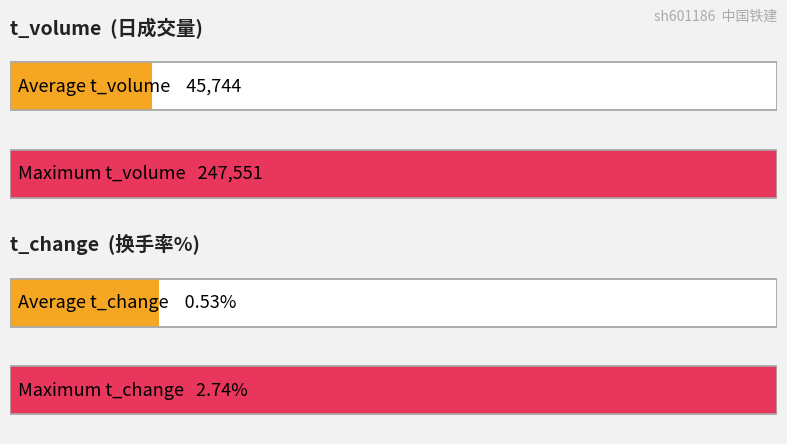

What is the lowest value of the t_change series?

0.2